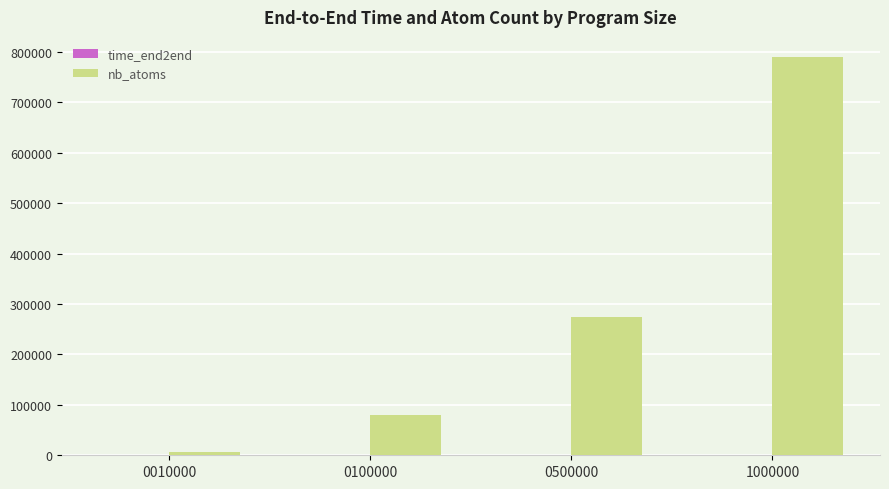

At which category is the sum across all series the highest?

1000000